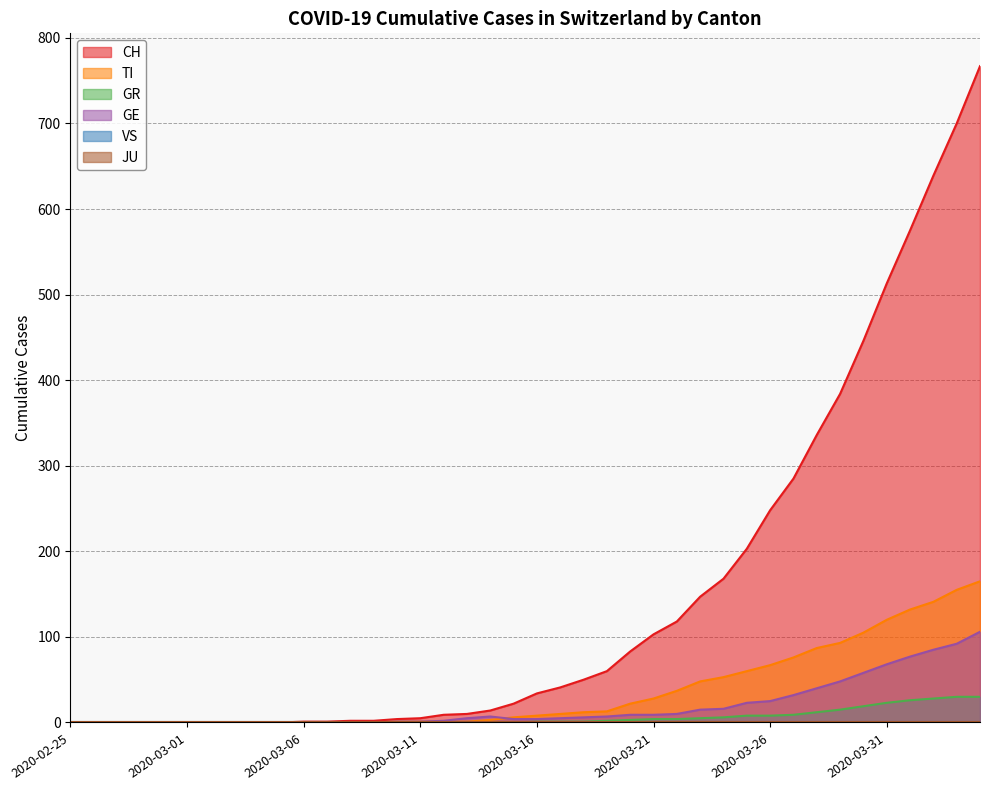

The value of GR at 2020-04-04 is 30. True or false?

True